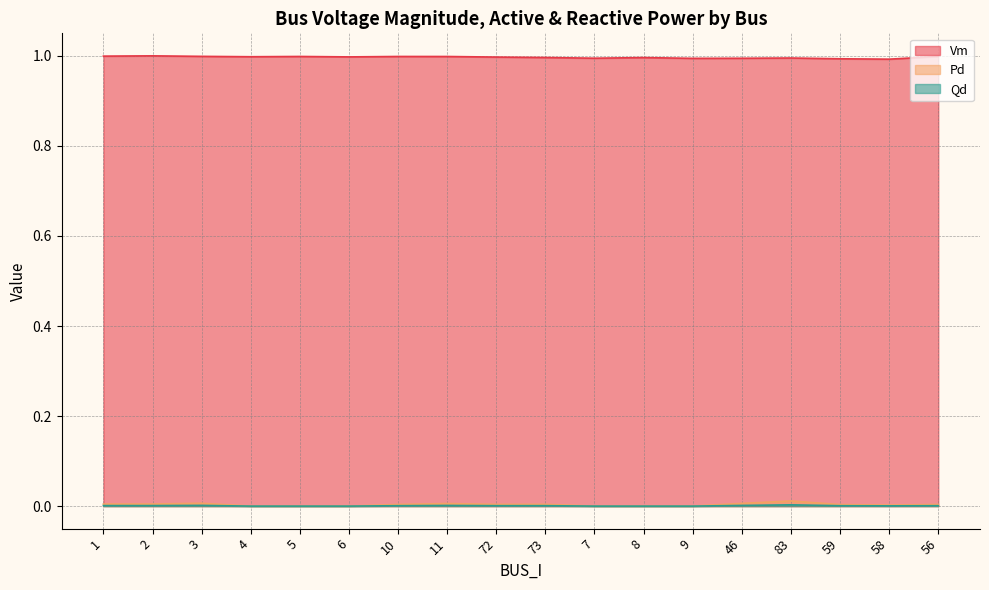

How many lines are shown in the chart?

3